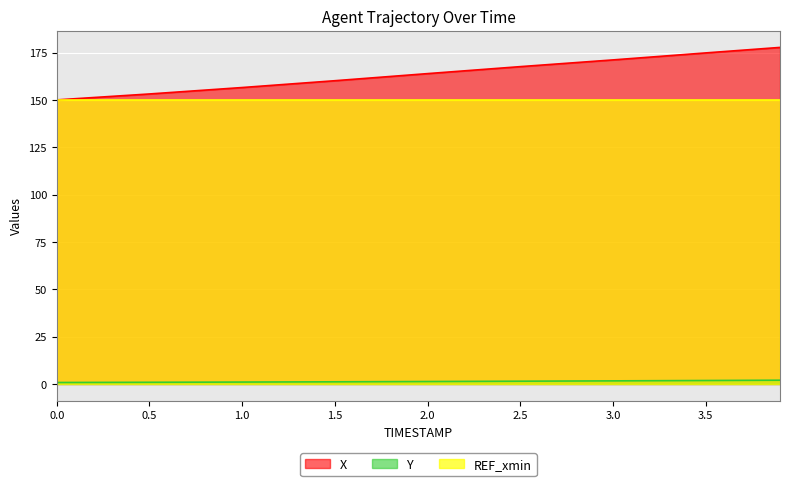

What is the average value of the X series?

163.9